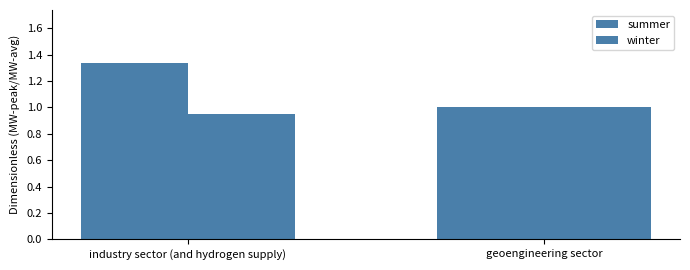

Which category has the highest value in the summer series?

industry sector (and hydrogen supply)